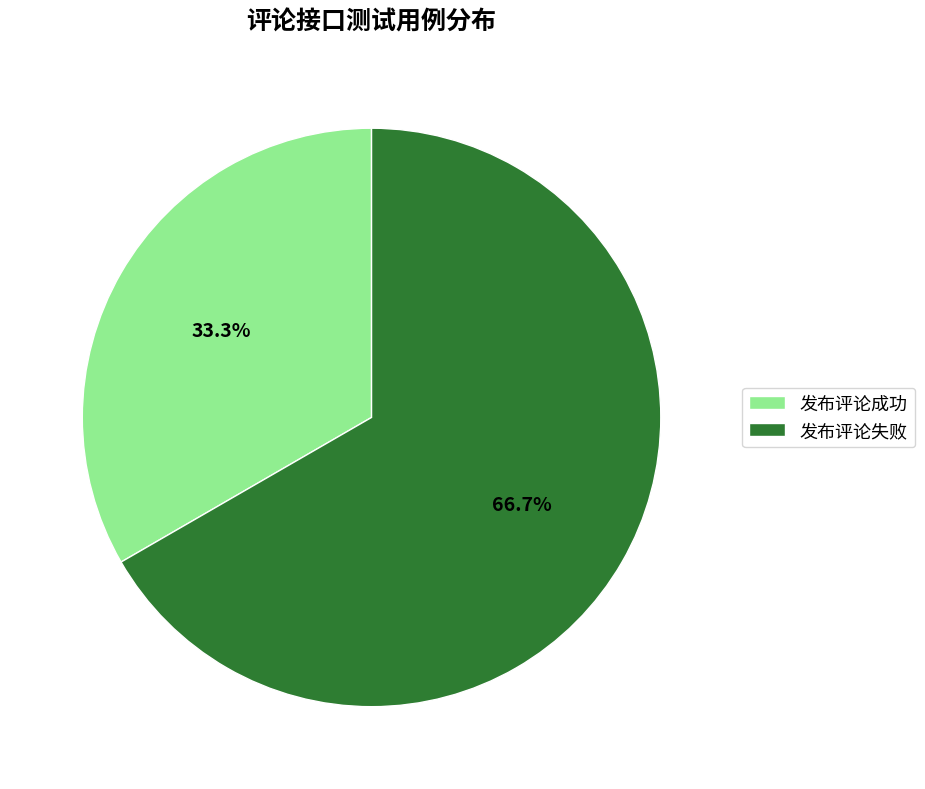

Rank the categories by value from highest to lowest.

发布评论失败, 发布评论成功